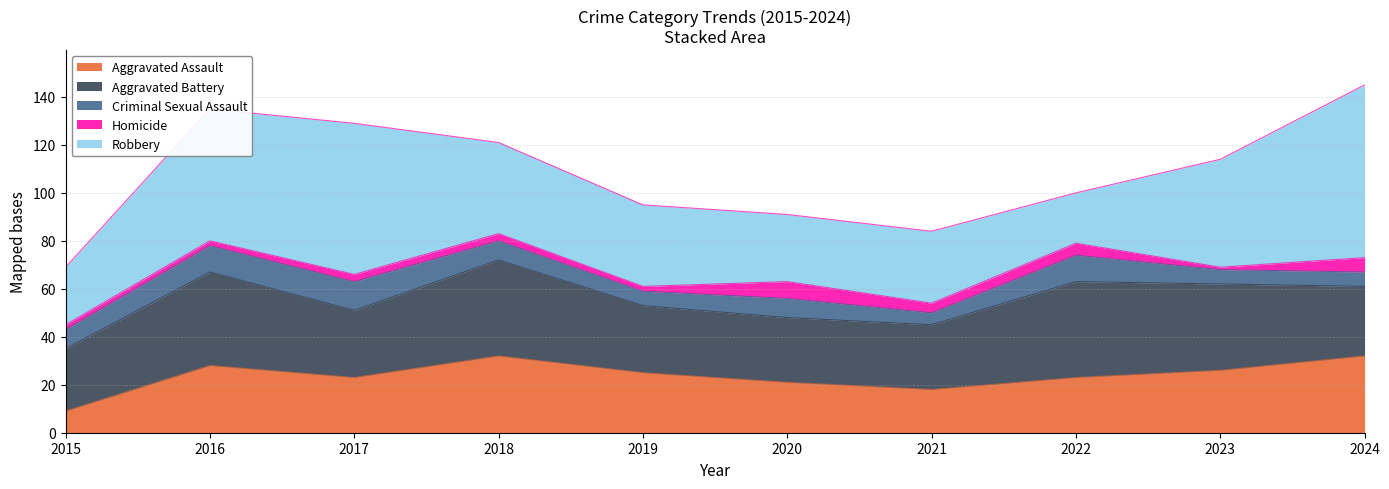

What is the difference between the Criminal Sexual Assault values at 2022 and 2015?

3